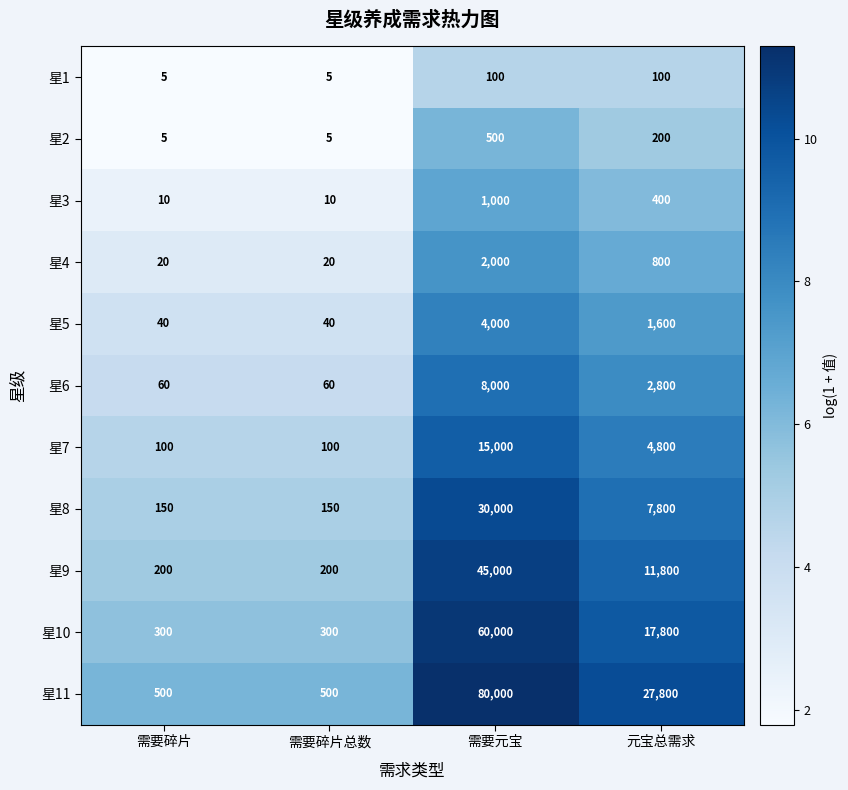

List the series in order of their peak value, highest first.

星11, 星10, 星9, 星8, 星7, 星6, 星5, 星4, 星3, 星2, 星1